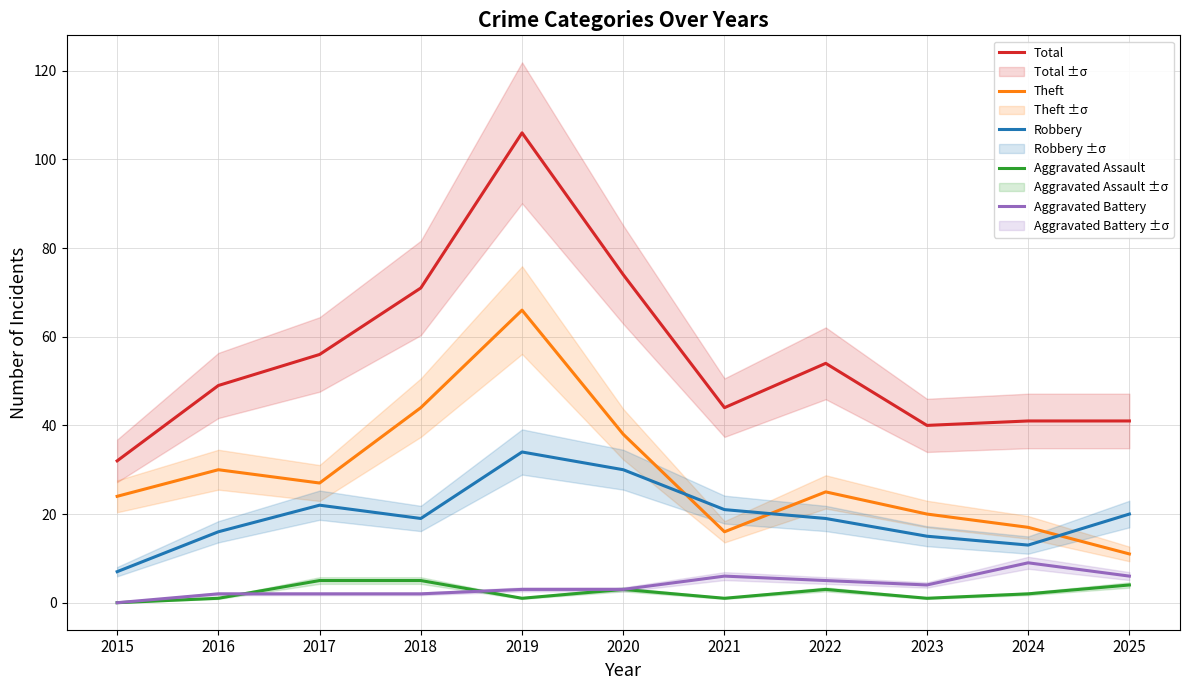

What is the value of the Total point at the 7th from the left?

44